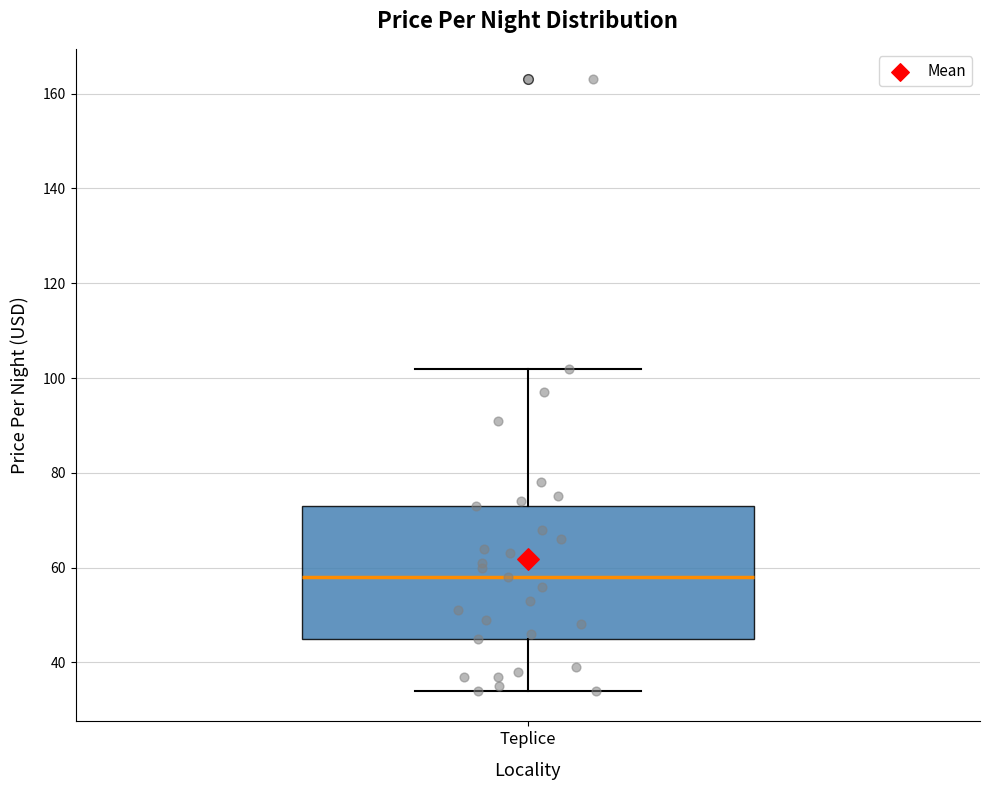

Where is the upper edge of the box for Teplice on the y-axis? The values are not printed on the chart, so give them approximately, as read against the axis.

74